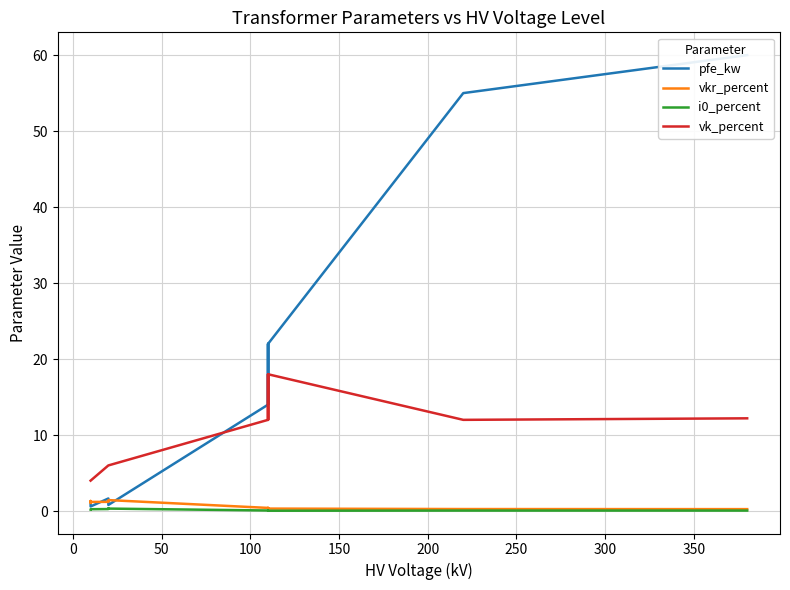

At how many categories does at least one series exceed 21?

4